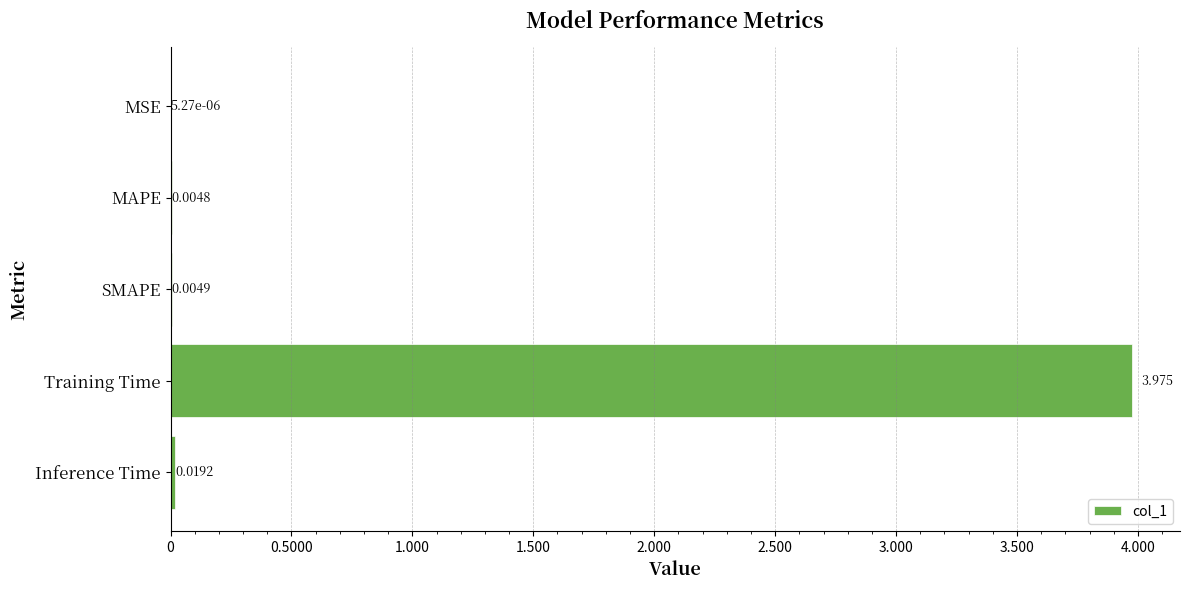

At which label is the value closest to 1?

Inference Time